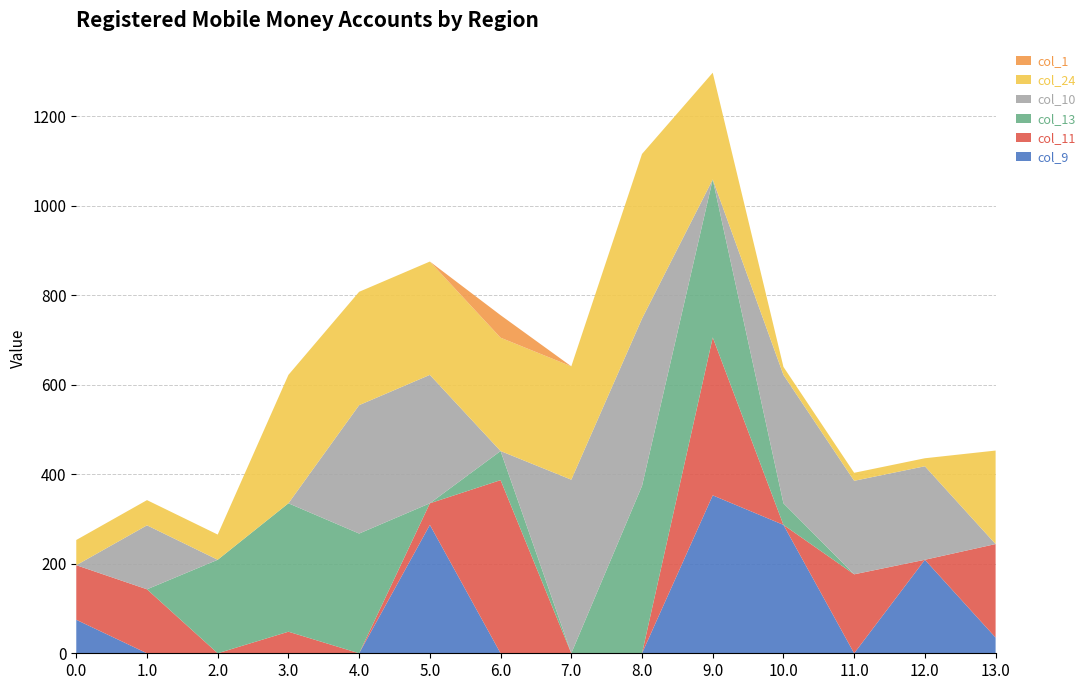

Reading left to right, what are all the values shown in this chart?

col_9: 74.9	0.0	0.0	0.0	0.0	287.0	0.0	0.0	0.0	353.0	287.0	0.0	209.0	35.1
col_11: 122.0	143.0	0.0	48.2	0.0	48.2	387.0	0.0	0.0	353.0	0.0	176.5	0.0	209.0
col_13: 0.0	0.0	209.0	287.0	267.6	0.0	65.0	0.0	374.0	353.0	48.2	0.0	0.0	0.0
col_10: 0.0	143.0	0.0	0.0	287.0	287.0	0.0	388.0	374.0	0.0	287.0	209.0	209.0	0.0
col_24: 56.3	56.3	56.3	287.0	253.3	253.3	253.3	253.3	368.0	238.6	17.9	17.9	17.9	209.0
col_1: 0.0	0.0	0.0	0.0	0.0	0.0	50.3	0.0	0.0	0.0	0.0	0.0	0.0	0.0